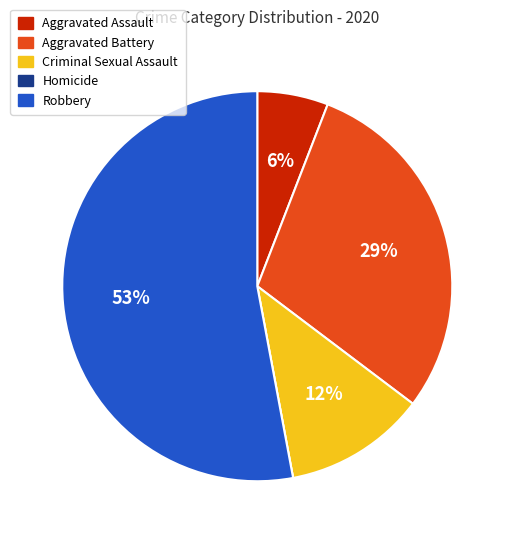

Do Criminal Sexual Assault and Robbery together represent more than half of the pie?

Yes